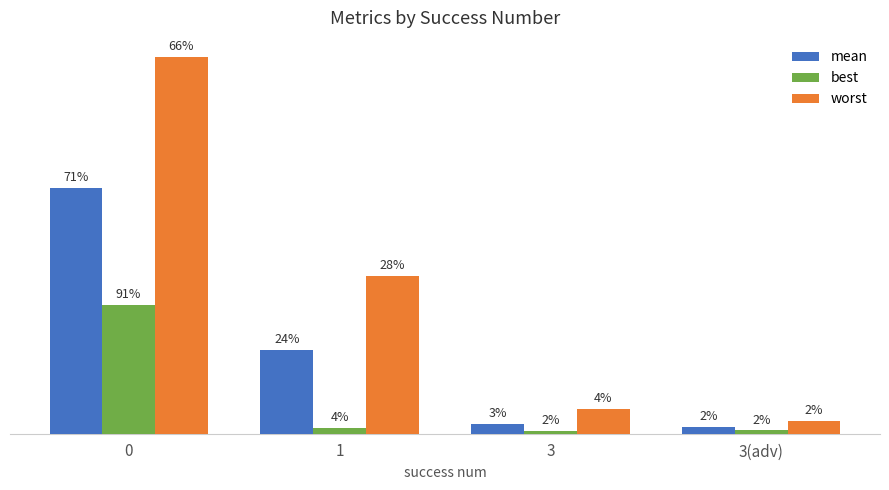

Reading left to right, transcribe all the data shown in this chart.

mean: 2.6	0.9	0.1	0.1
best: 1.4	0.1	0.0	0.0
worst: 4.0	1.7	0.3	0.1